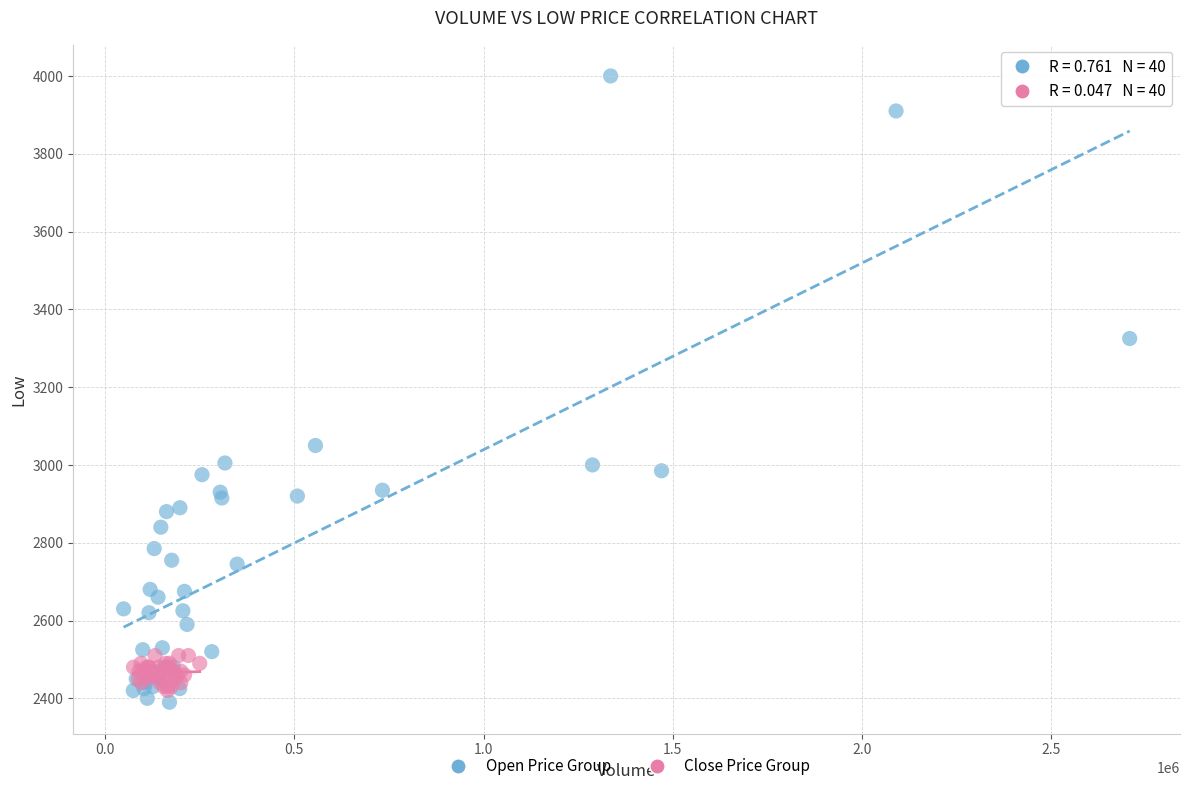

What are all the series names shown in the legend?

Open Price Group, Close Price Group